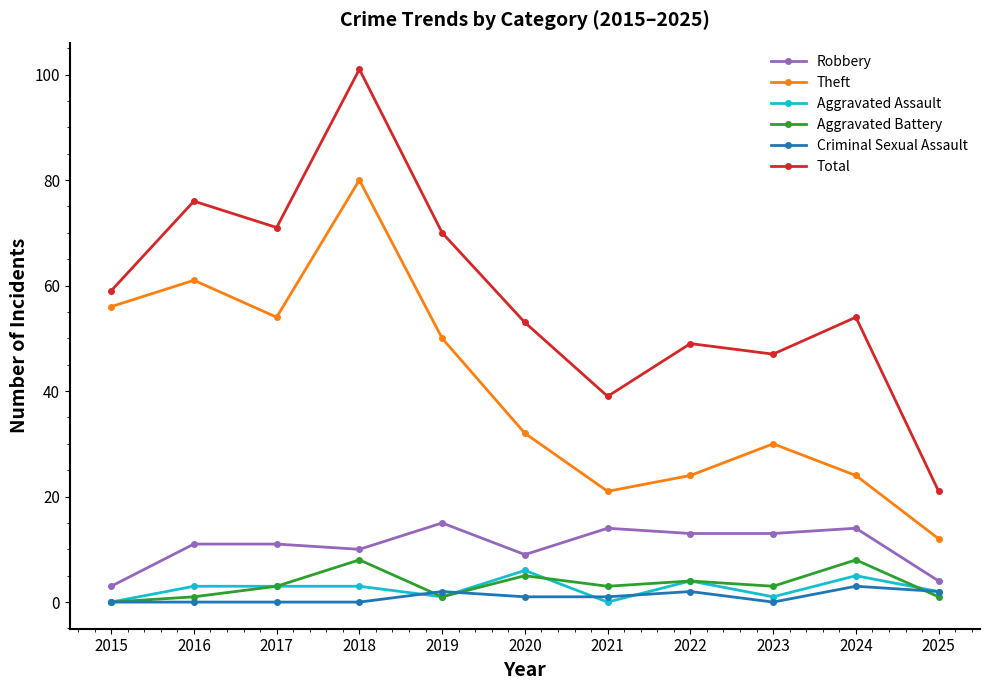

Between 2018 and 2022, which series saw the biggest shift?

Theft